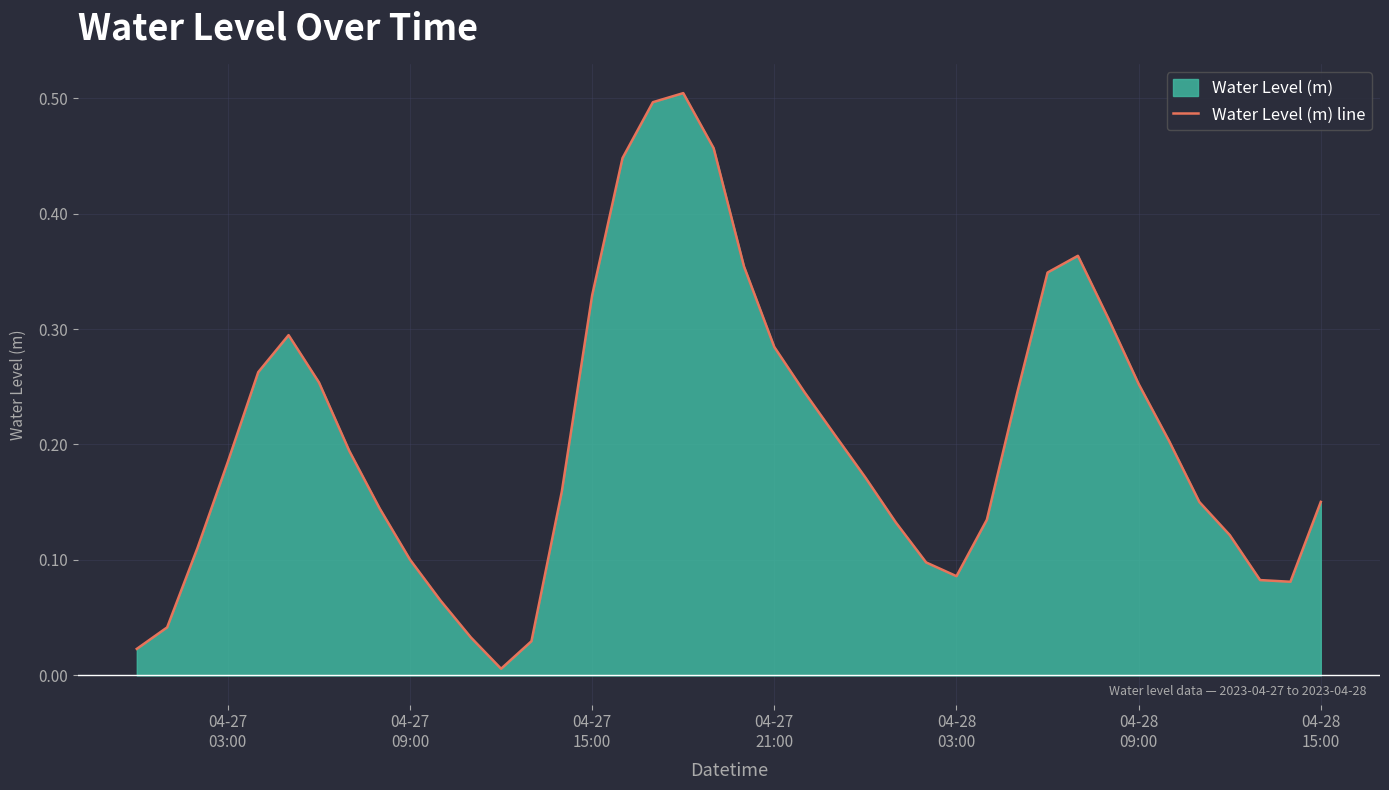

How many lines are shown in the chart?

1